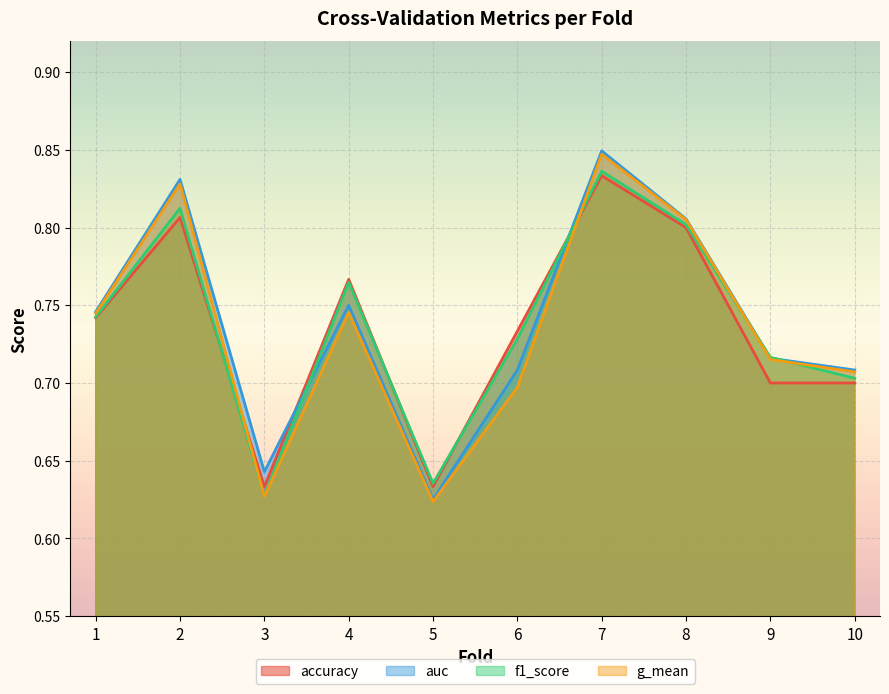

After their last crossing, which series has the higher values: accuracy or auc?

auc